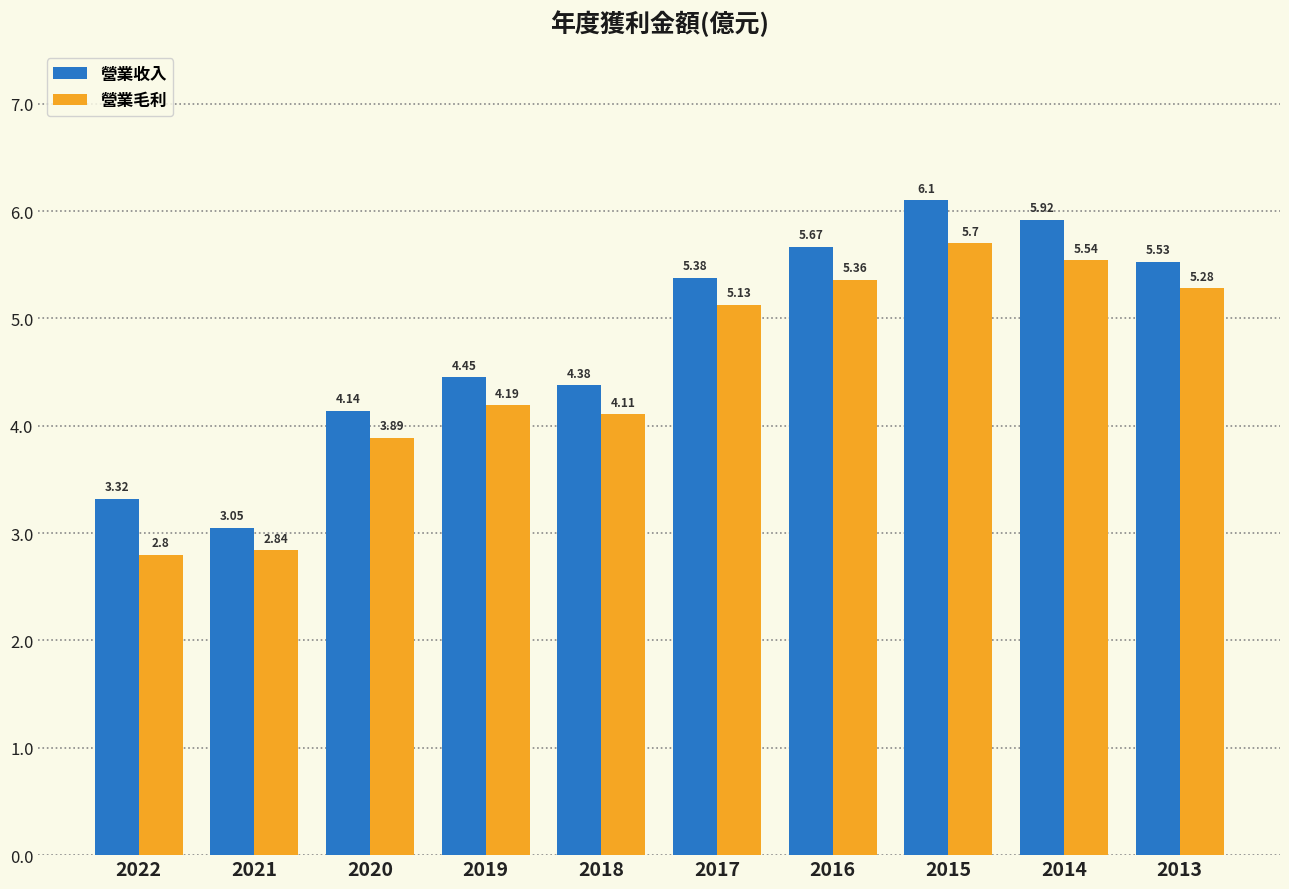

List the series in order of their overall mean, lowest first.

營業毛利, 營業收入